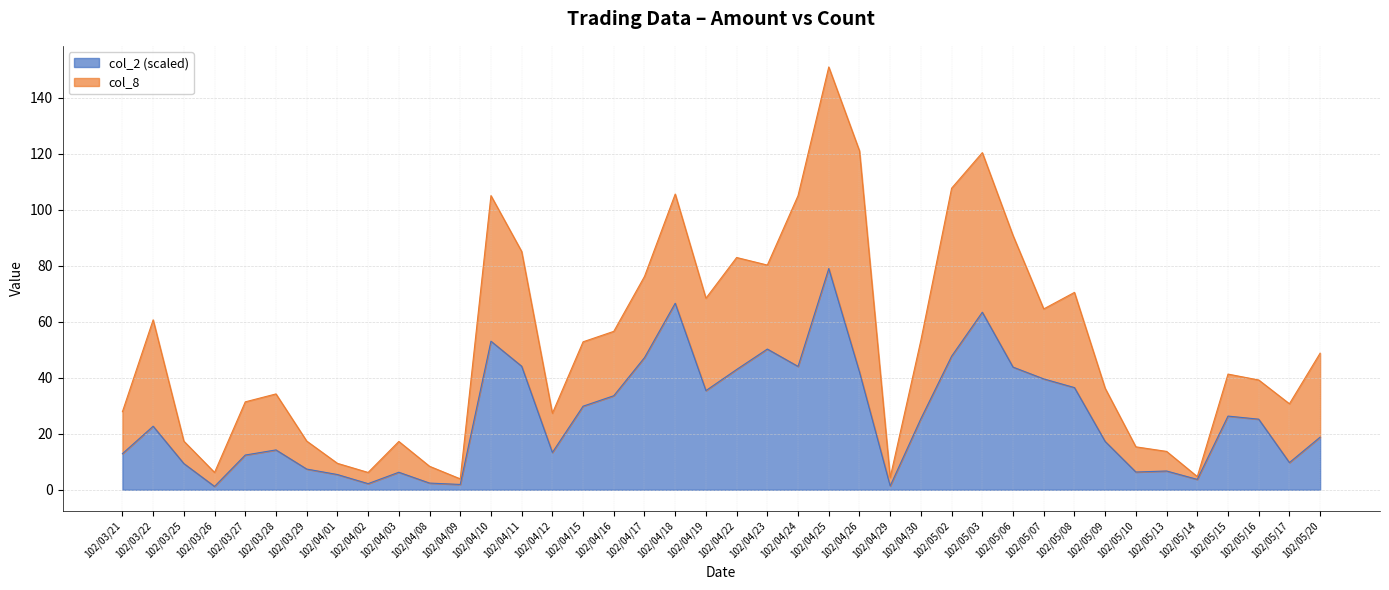

Reading left to right, extract all data points from this chart.

102/03/21=12.9	102/03/22=22.7	102/03/25=9.3	102/03/26=1.2	102/03/27=12.4	102/03/28=14.2	102/03/29=7.4	102/04/01=5.4	102/04/02=2.2	102/04/03=6.2	102/04/08=2.4	102/04/09=1.9	102/04/10=53.1	102/04/11=44.1	102/04/12=13.3	102/04/15=29.8	102/04/16=33.6	102/04/17=47.2	102/04/18=66.6	102/04/19=35.4	102/04/22=42.9	102/04/23=50.2	102/04/24=44.0	102/04/25=79.0	102/04/26=42.0	102/04/29=1.3	102/04/30=25.4	102/05/02=47.7	102/05/03=63.4	102/05/06=43.8	102/05/07=39.6	102/05/08=36.5	102/05/09=17.2	102/05/10=6.3	102/05/13=6.7	102/05/14=3.7	102/05/15=26.3	102/05/16=25.2	102/05/17=9.7	102/05/20=18.8